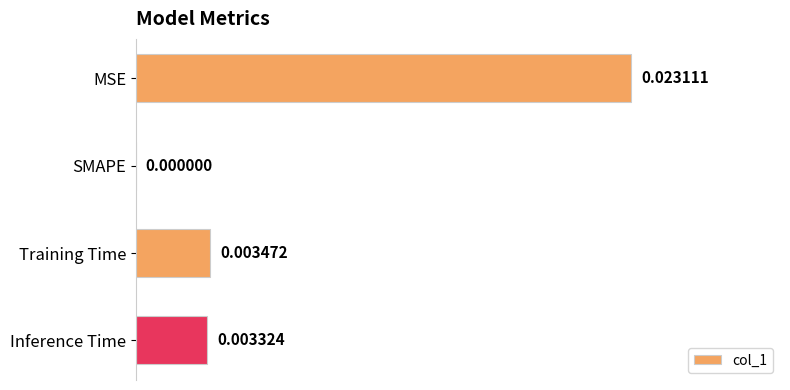

Are the bars horizontal?

Yes